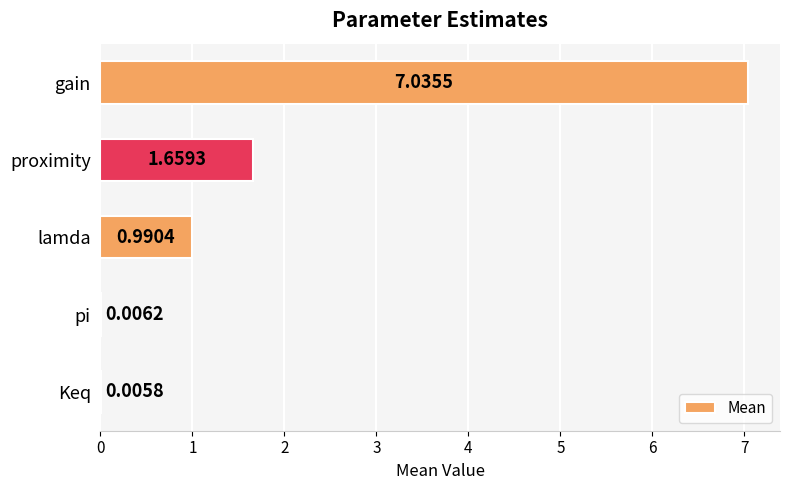

Where is the data nearest to the value 3?

proximity